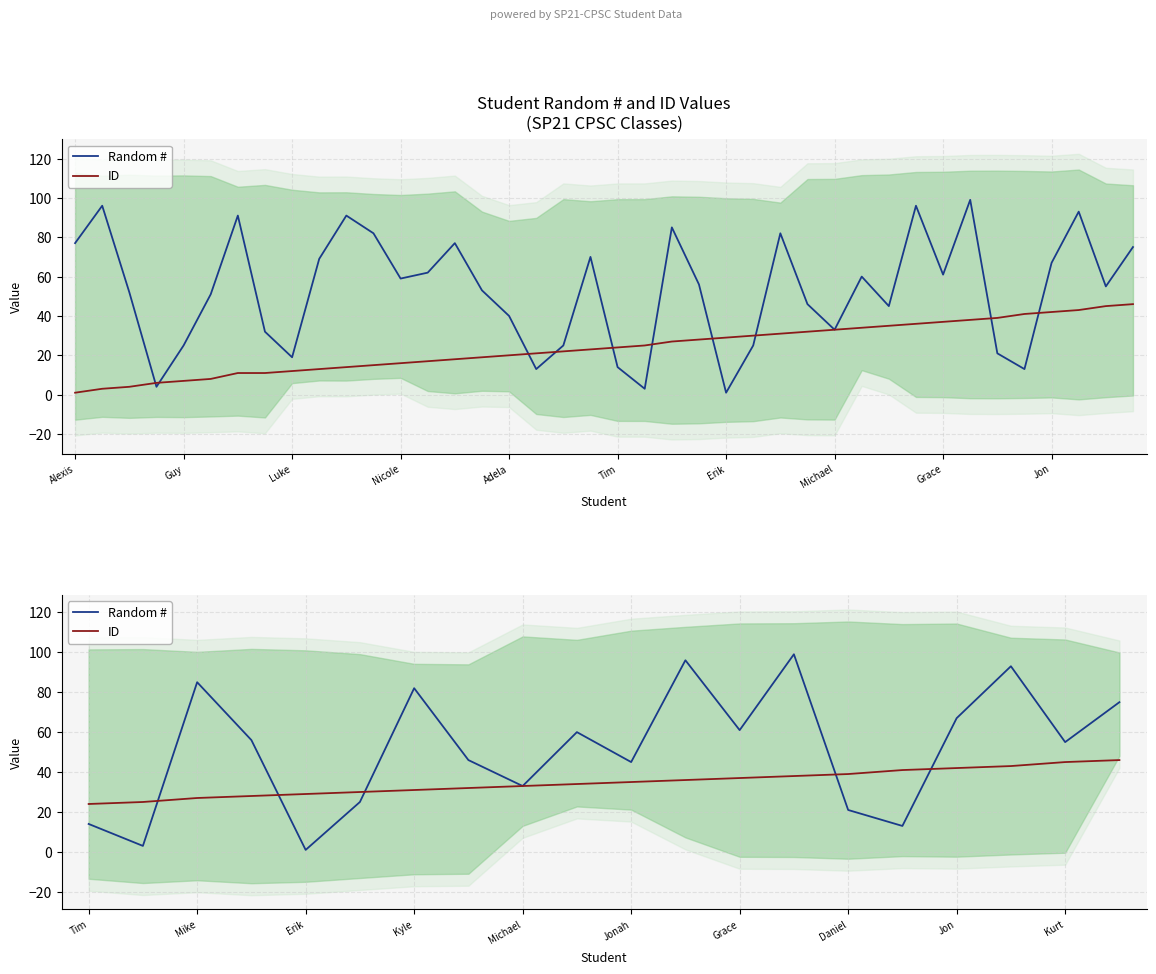

What is the maximum value shown in the chart?

99